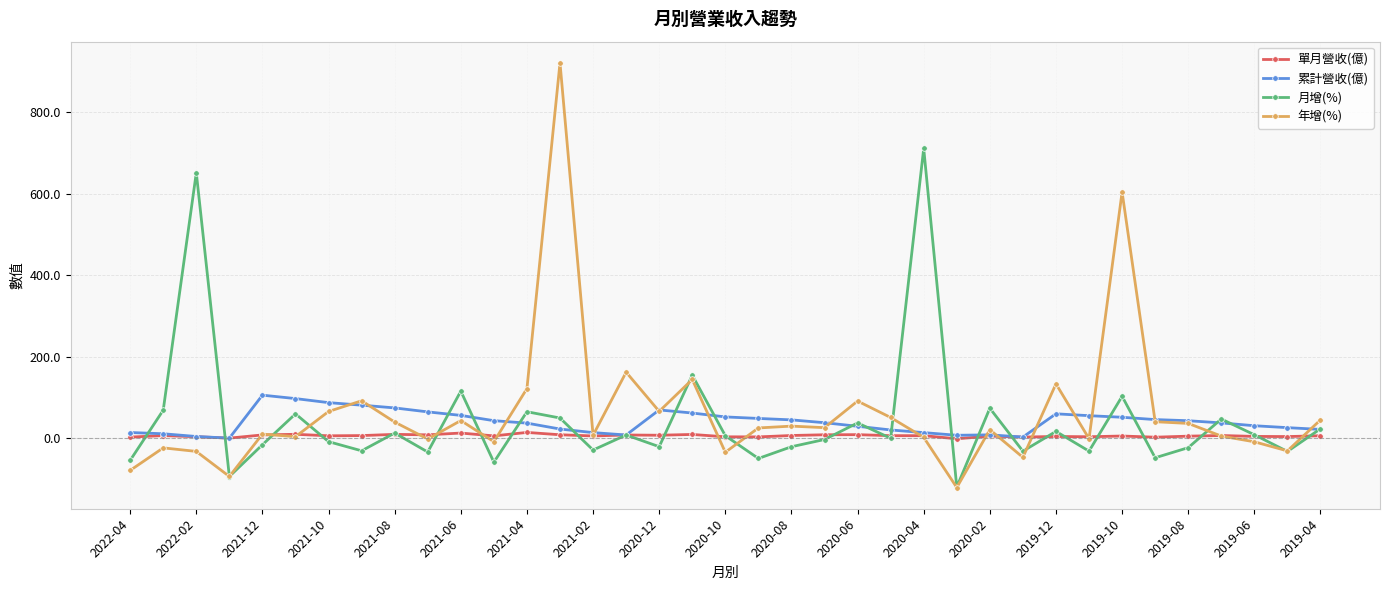

What is the value of the 月增(%) point at the 8th from the left?

-30.6